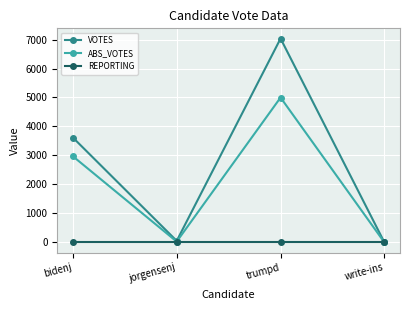

How many categories are shown in the chart?

4